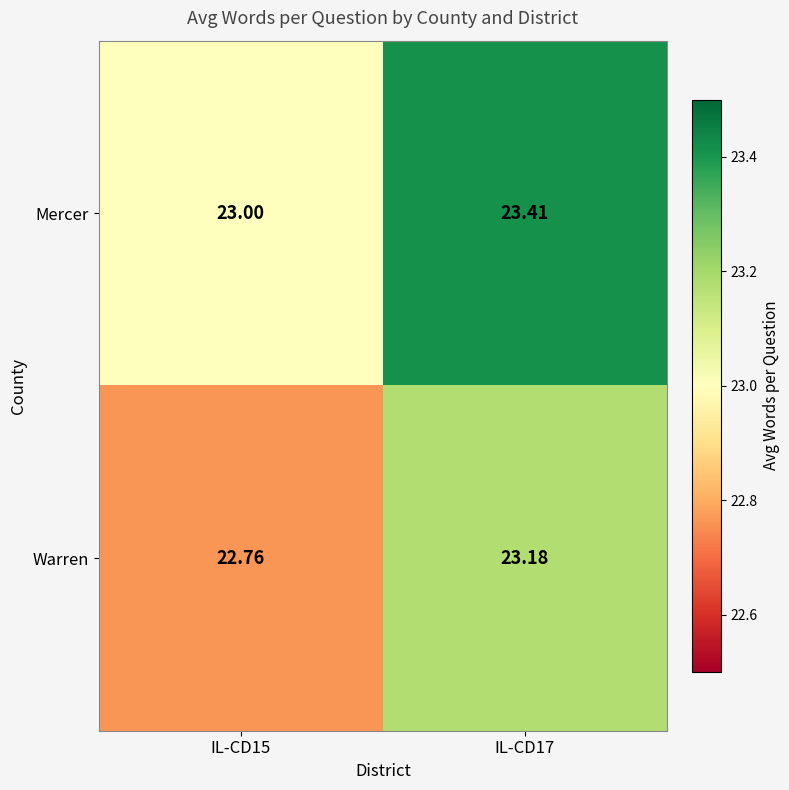

Which series has the largest total across all categories?

Mercer